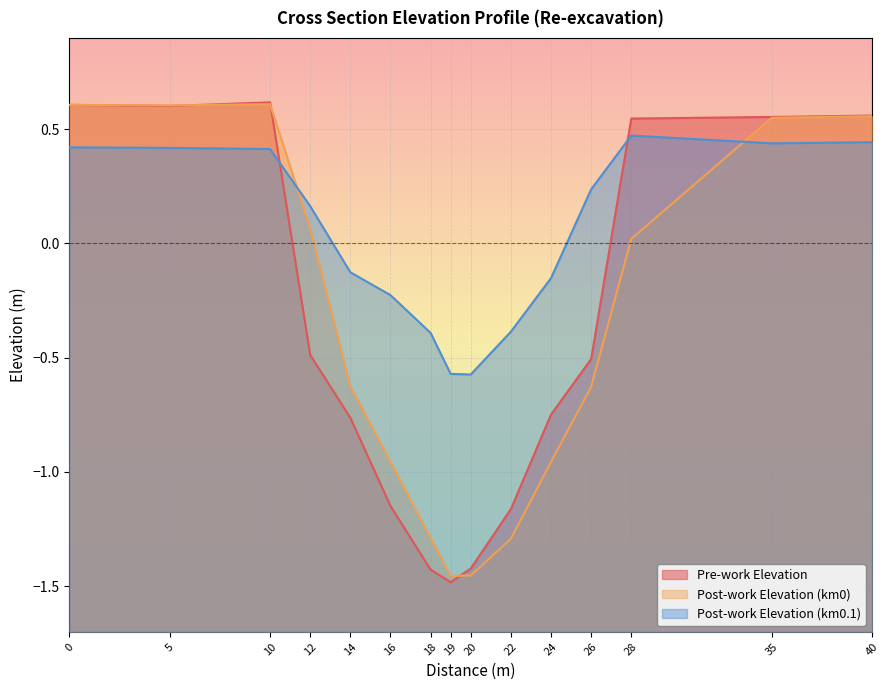

What is the lowest value of the Pre-work Elevation series?

-1.5